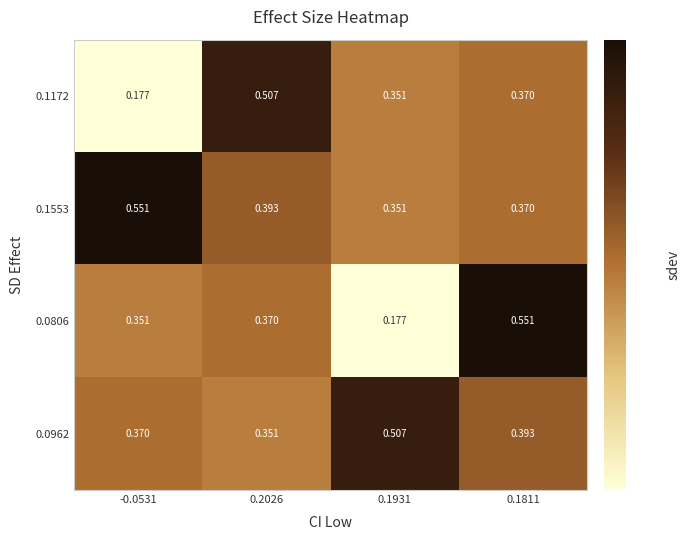

Rank the series at 0.2026 from highest to lowest value.

0.1172, 0.1553, 0.0806, 0.0962